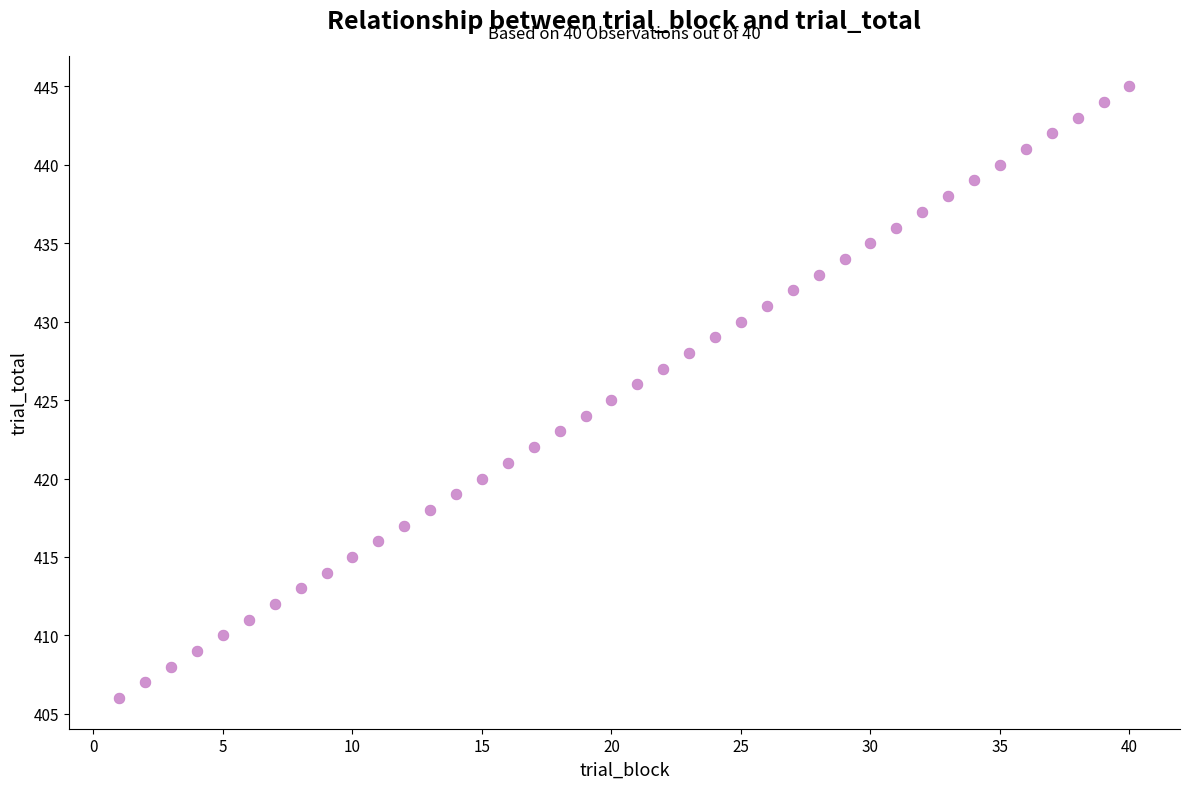

What is the range of X values (max minus min)?

39